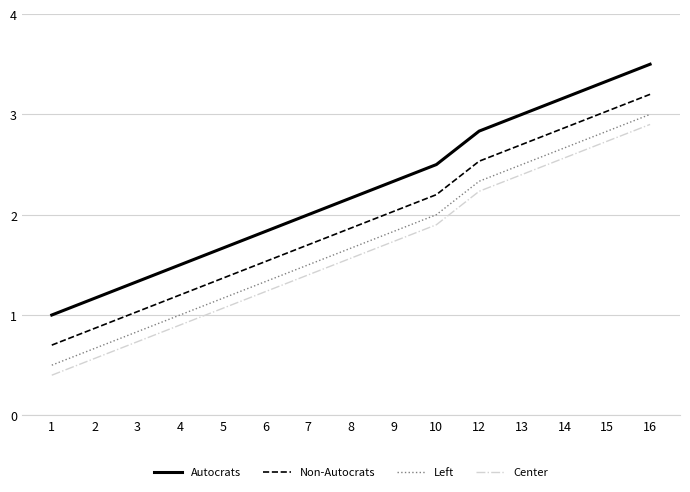

What is the spread (max minus min) of values at 14?

0.6